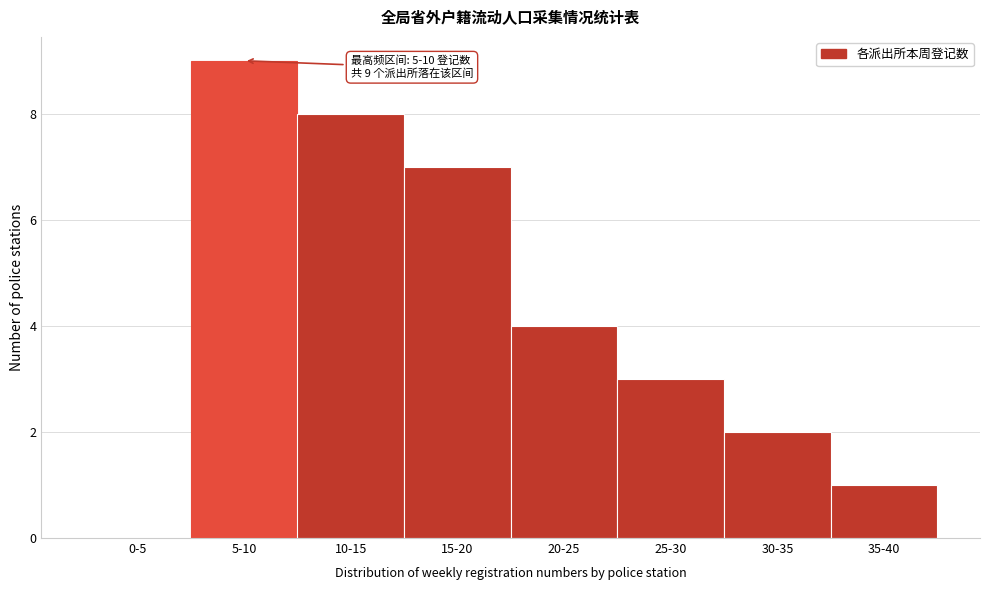

Reading right to left, extract all data points from this chart.

35-40=1	30-35=2	25-30=3	20-25=4	15-20=7	10-15=8	5-10=9	0-5=0